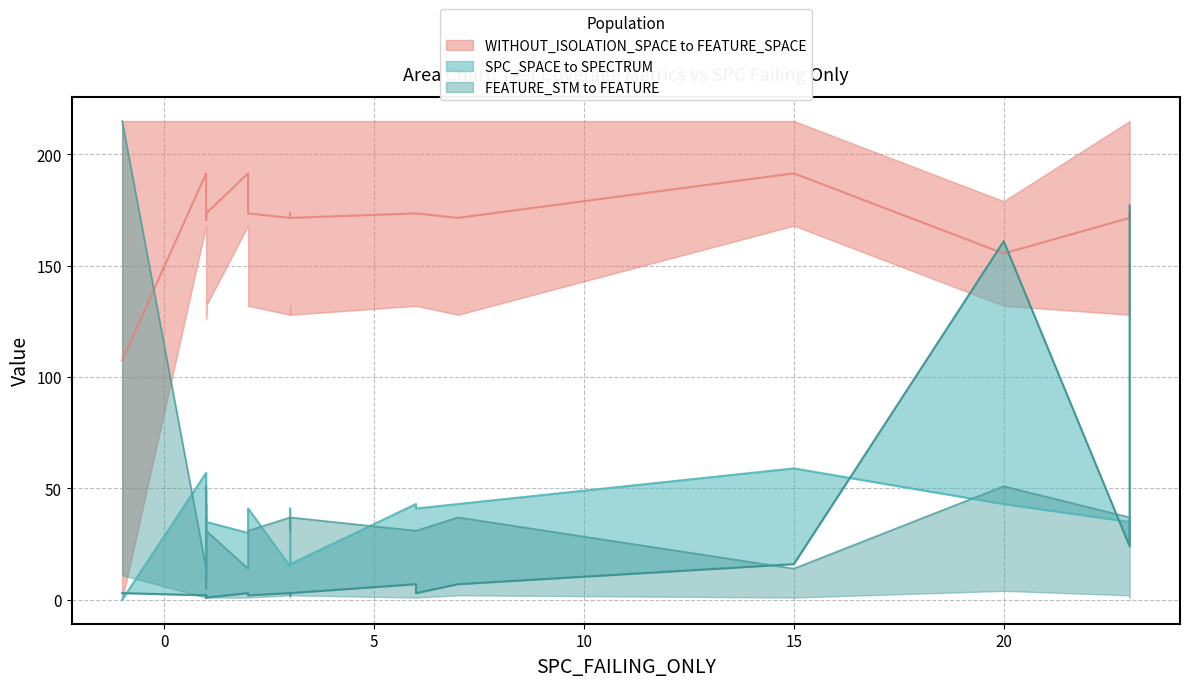

At how many categories does at least one series exceed 36?

20